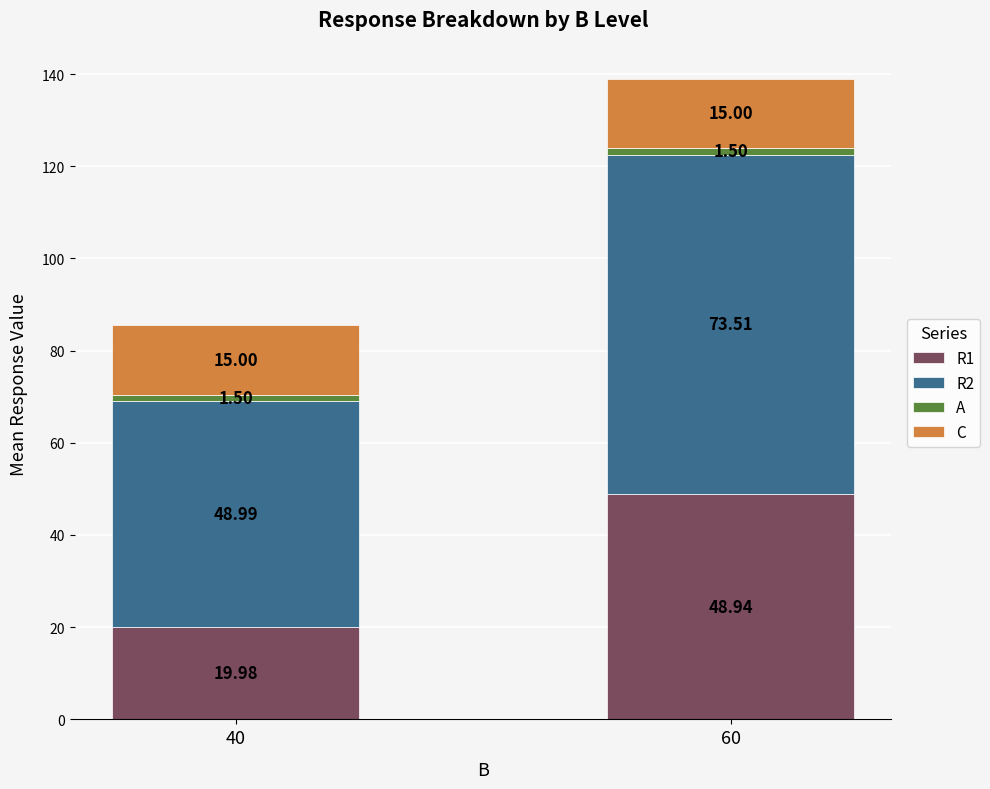

At which category is the sum across all series the highest?

60